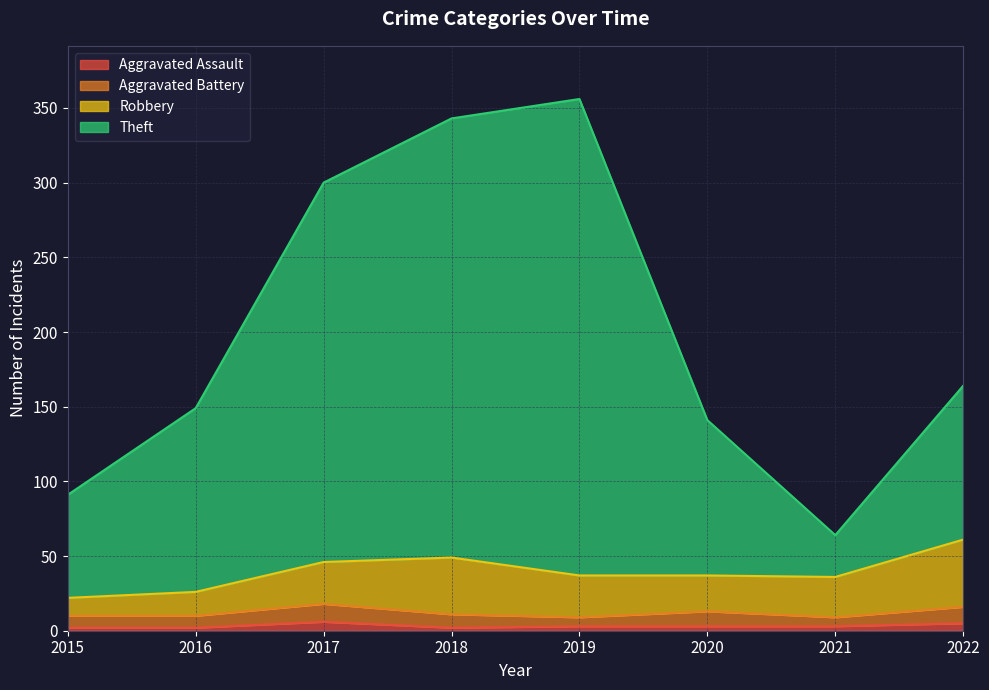

Which series has the widest spread of values?

Theft